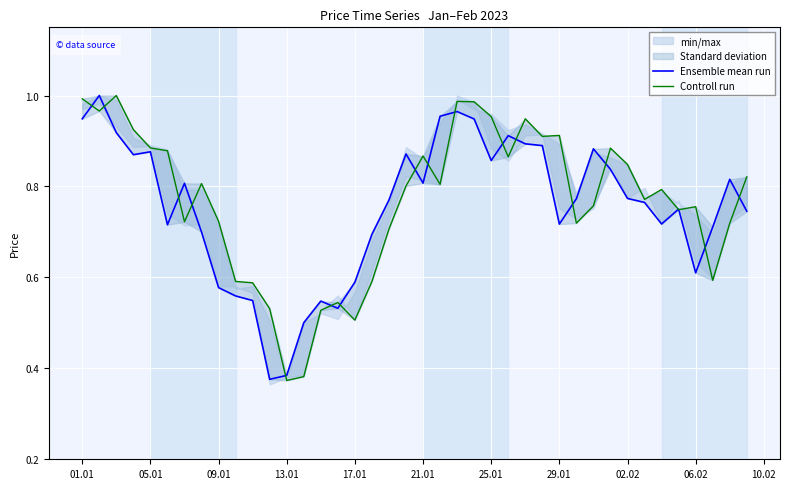

What are all the series names shown in the legend?

Ensemble mean run, Controll run